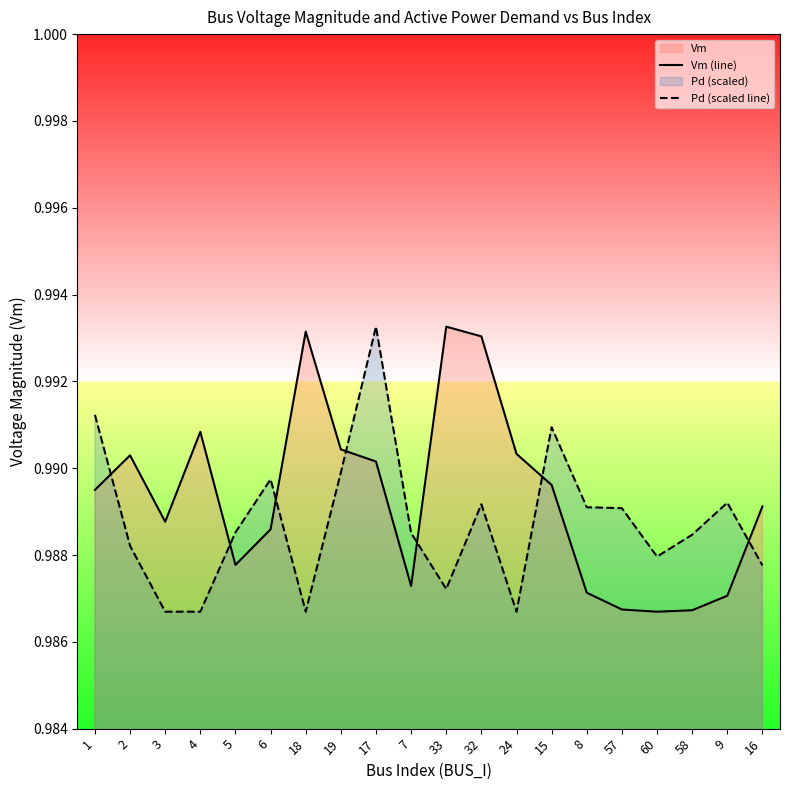

True or false: Vm (line) has more than 2 points higher than both neighbors.

True